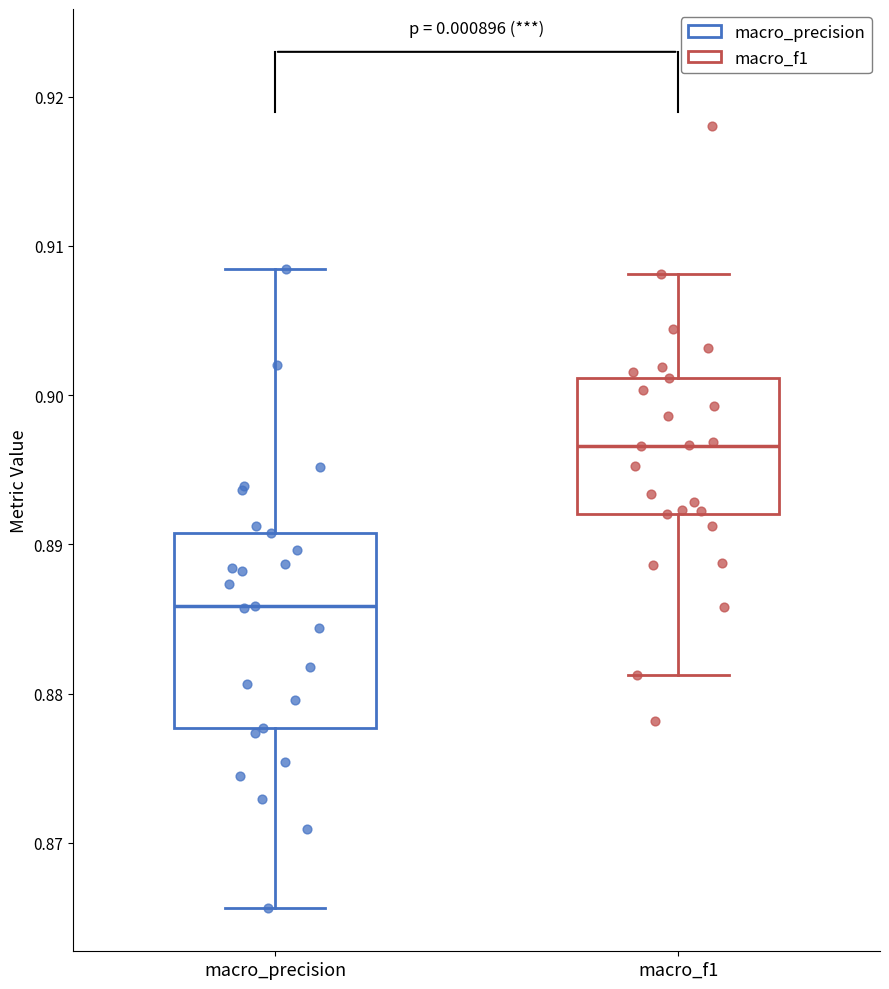

Which box's median line is the highest?

macro_f1